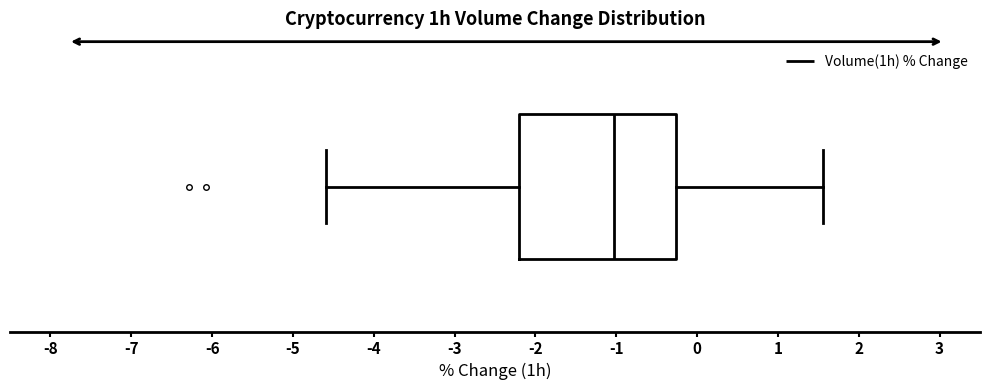

Read this box plot against the x-axis: the position of the median line, the range covered by the box, and the ends of both whiskers. The values are not printed on the chart, so give them approximately, as read against the axis.

median -1.0, box -2.2 to -0.3, whiskers -4.6 to 1.6